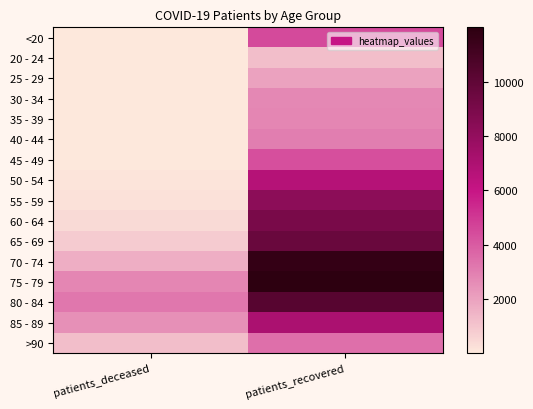

Count the number of data series in this chart.

16